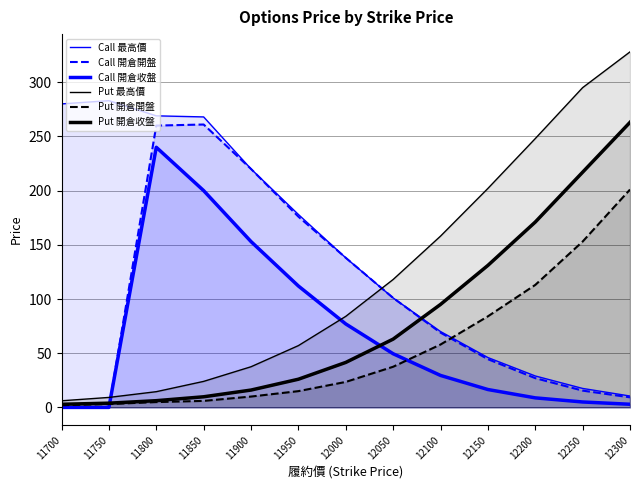

Where does the Put 最高價 series first go above 84?

12050